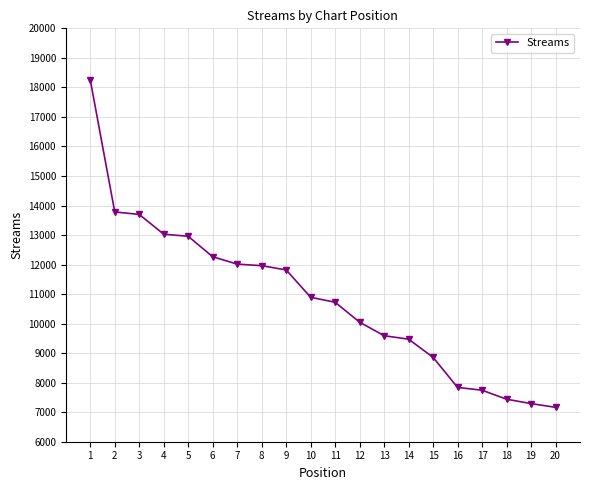

What is the difference between the maximum and second lowest values?

10963